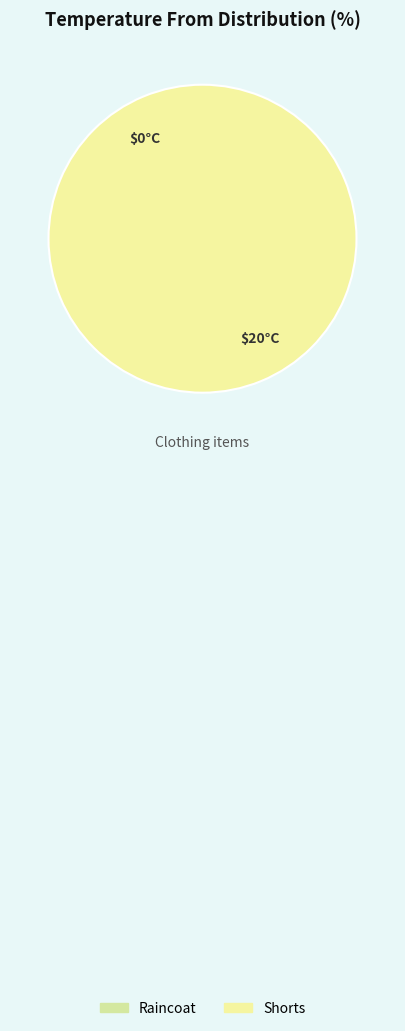

True or false: Shorts accounts for 100% of the total.

True